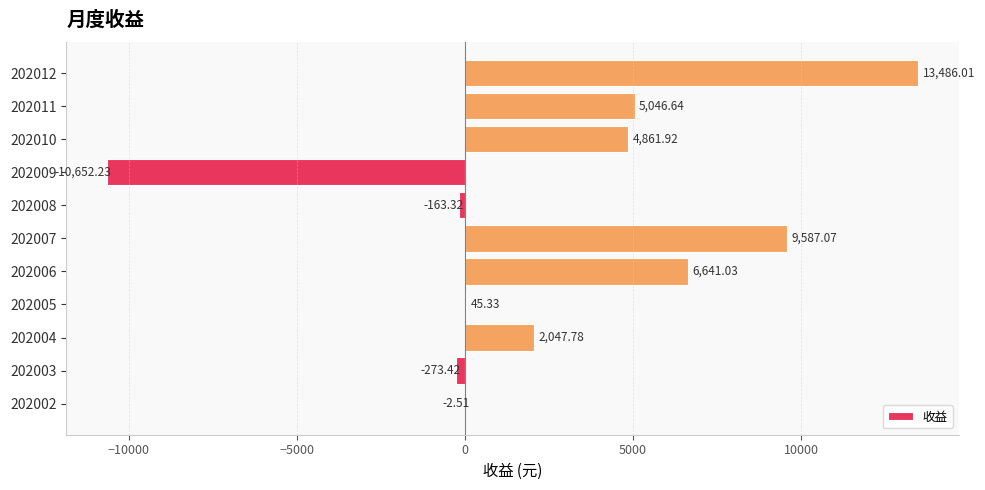

Between 202009 and 202008, which is larger?

202008